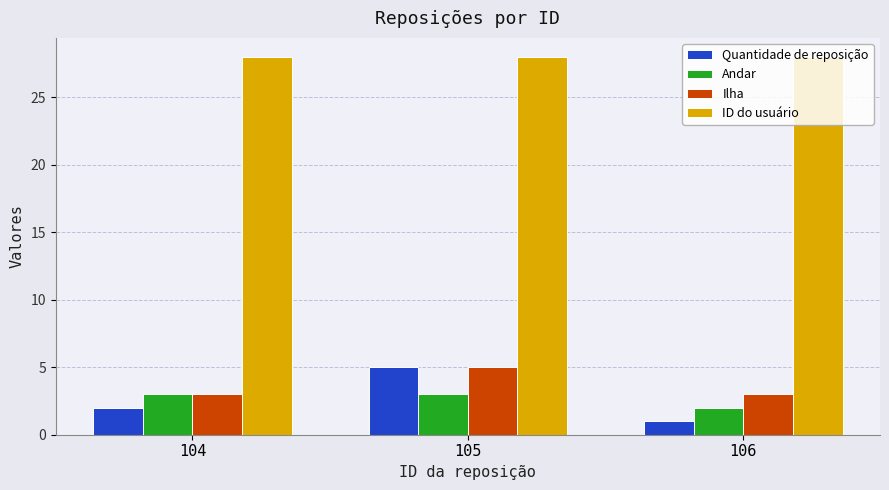

Reading left to right, transcribe all the data shown in this chart.

Quantidade de reposição: 104=2	105=5	106=1
Andar: 104=3	105=3	106=2
Ilha: 104=3	105=5	106=3
ID do usuário: 104=28	105=28	106=28